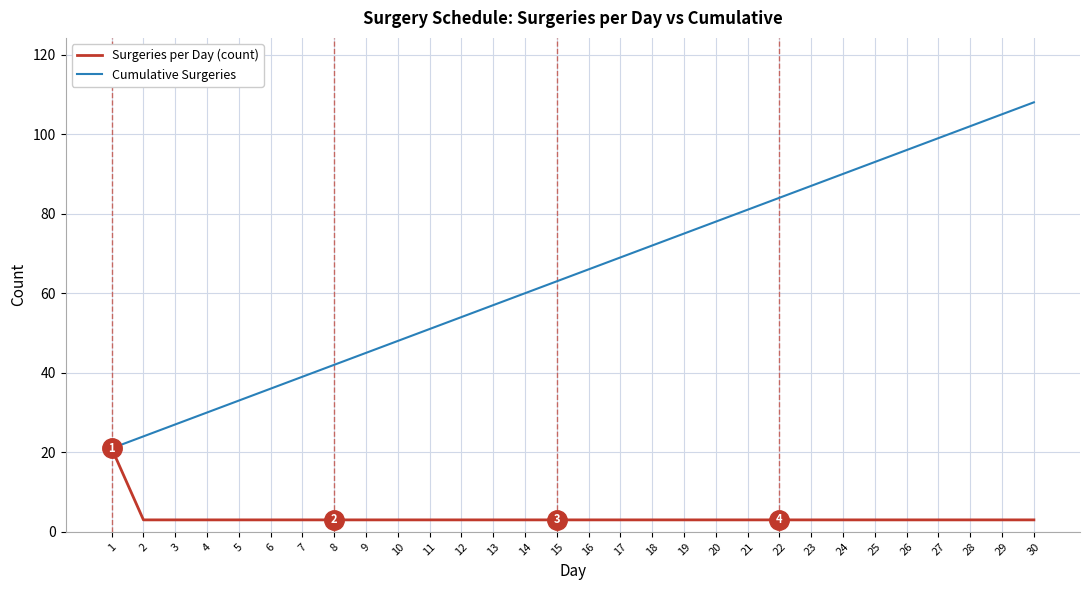

Rank the series by their maximum value, from highest to lowest.

Cumulative Surgeries, Surgeries per Day (count)